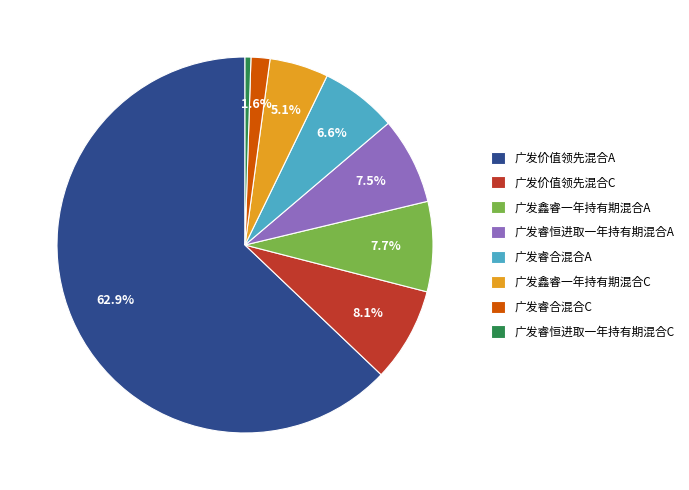

What is the largest slice in the pie chart?

广发价值领先混合A